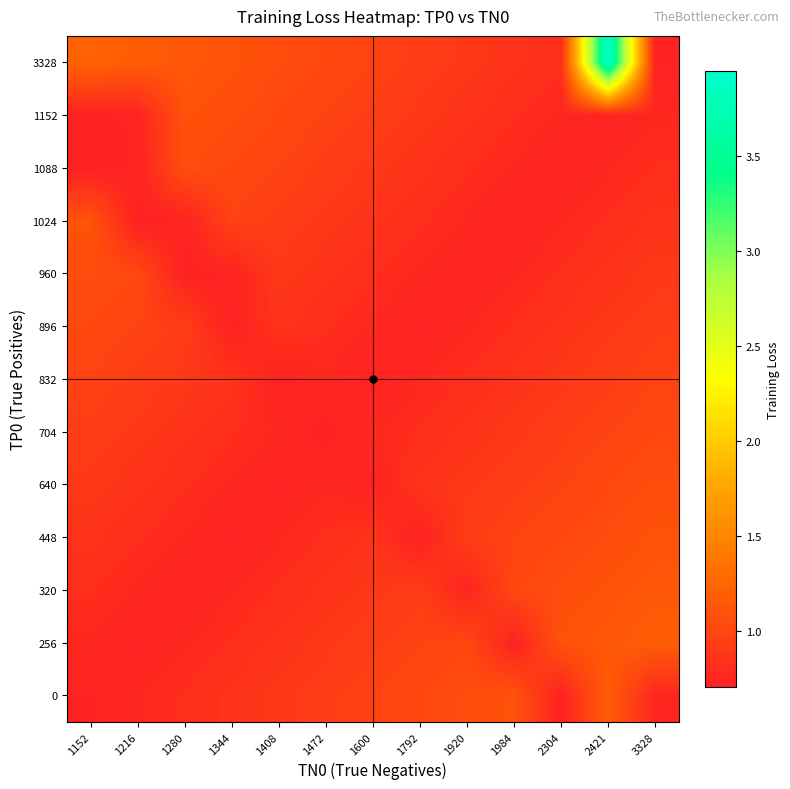

Reading left to right, extract all data points from this chart.

0: 1152=0.7	1216=0.8	1280=0.8	1344=0.8	1408=0.9	1472=0.9	1600=1.0	1792=1.0	1920=1.1	1984=1.1	2304=0.7	2421=1.2	3328=0.7
256: 1152=0.8	1216=0.7	1280=0.8	1344=0.8	1408=0.8	1472=0.9	1600=0.9	1792=1.0	1920=1.0	1984=0.7	2304=1.1	2421=1.1	3328=1.2
320: 1152=0.8	1216=0.8	1280=0.7	1344=0.8	1408=0.8	1472=0.8	1600=0.9	1792=0.9	1920=0.7	1984=1.0	2304=1.1	2421=1.1	3328=1.1
448: 1152=0.8	1216=0.8	1280=0.8	1344=0.7	1408=0.8	1472=0.8	1600=0.8	1792=0.7	1920=0.9	1984=1.0	2304=1.0	2421=1.1	3328=1.1
640: 1152=0.9	1216=0.8	1280=0.8	1344=0.8	1408=0.7	1472=0.8	1600=0.7	1792=0.8	1920=0.9	1984=0.9	2304=1.0	2421=1.0	3328=1.1
704: 1152=0.9	1216=0.9	1280=0.8	1344=0.8	1408=0.8	1472=0.7	1600=0.8	1792=0.8	1920=0.8	1984=0.9	2304=0.9	2421=1.0	3328=1.0
832: 1152=1.0	1216=0.9	1280=0.9	1344=0.8	1408=0.7	1472=0.8	1600=0.7	1792=0.8	1920=0.8	1984=0.8	2304=0.9	2421=0.9	3328=1.0
896: 1152=1.0	1216=1.0	1280=0.9	1344=0.7	1408=0.8	1472=0.8	1600=0.8	1792=0.7	1920=0.8	1984=0.8	2304=0.8	2421=0.9	3328=0.9
960: 1152=1.1	1216=1.0	1280=0.7	1344=0.7	1408=0.9	1472=0.8	1600=0.8	1792=0.8	1920=0.7	1984=0.8	2304=0.8	2421=0.8	3328=0.9
1024: 1152=1.1	1216=0.7	1280=0.7	1344=1.0	1408=0.9	1472=0.9	1600=0.8	1792=0.8	1920=0.8	1984=0.7	2304=0.8	2421=0.8	3328=0.8
1088: 1152=0.7	1216=0.7	1280=1.1	1344=1.0	1408=1.0	1472=0.9	1600=0.9	1792=0.8	1920=0.8	1984=0.8	2304=0.7	2421=0.8	3328=0.8
1152: 1152=0.7	1216=0.7	1280=1.1	1344=1.1	1408=1.0	1472=1.0	1600=0.9	1792=0.9	1920=0.8	1984=0.8	2304=0.8	2421=0.7	3328=0.8
3328: 1152=1.2	1216=1.2	1280=1.1	1344=1.1	1408=1.1	1472=1.0	1600=1.0	1792=0.9	1920=0.9	1984=0.8	2304=0.8	2421=3.9	3328=0.7